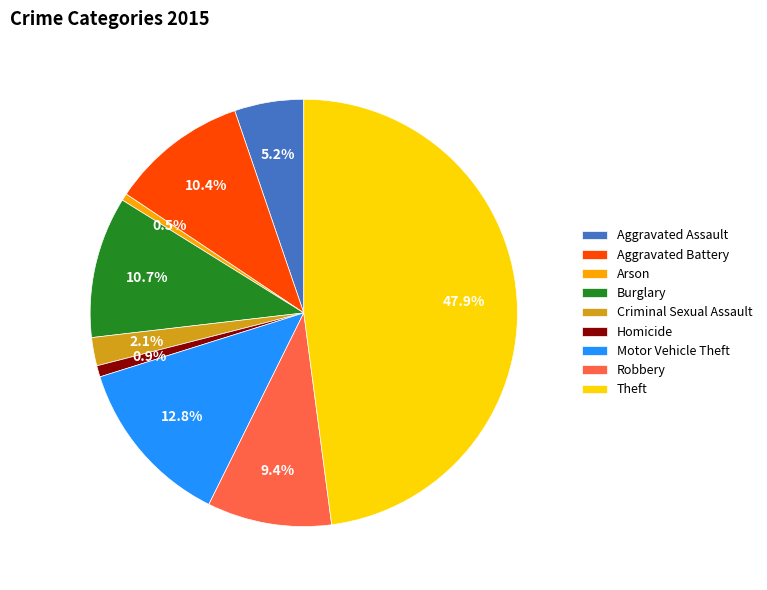

Which has a higher value, Theft or Motor Vehicle Theft?

Theft